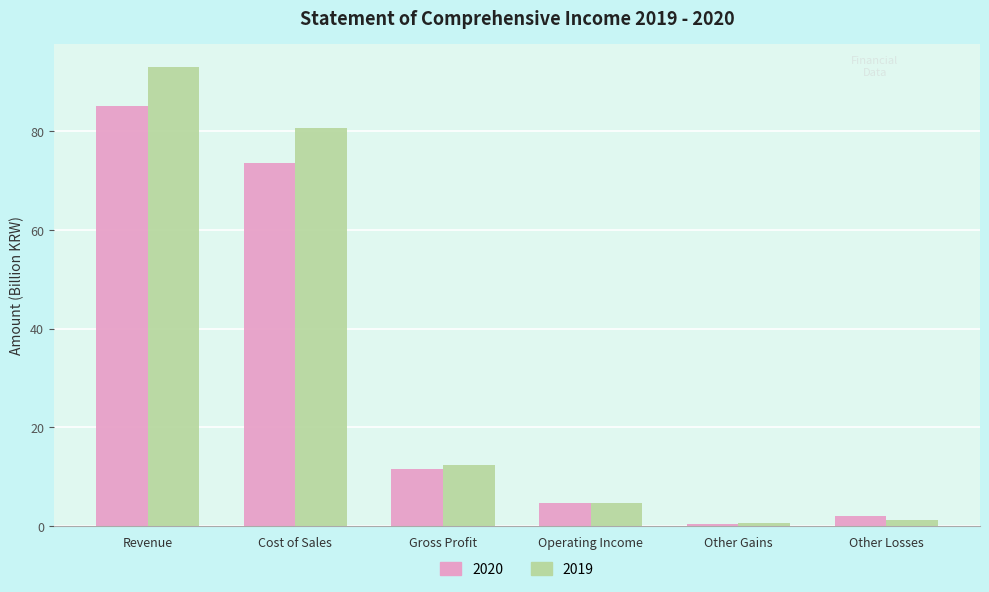

How many series are shown in this chart?

2